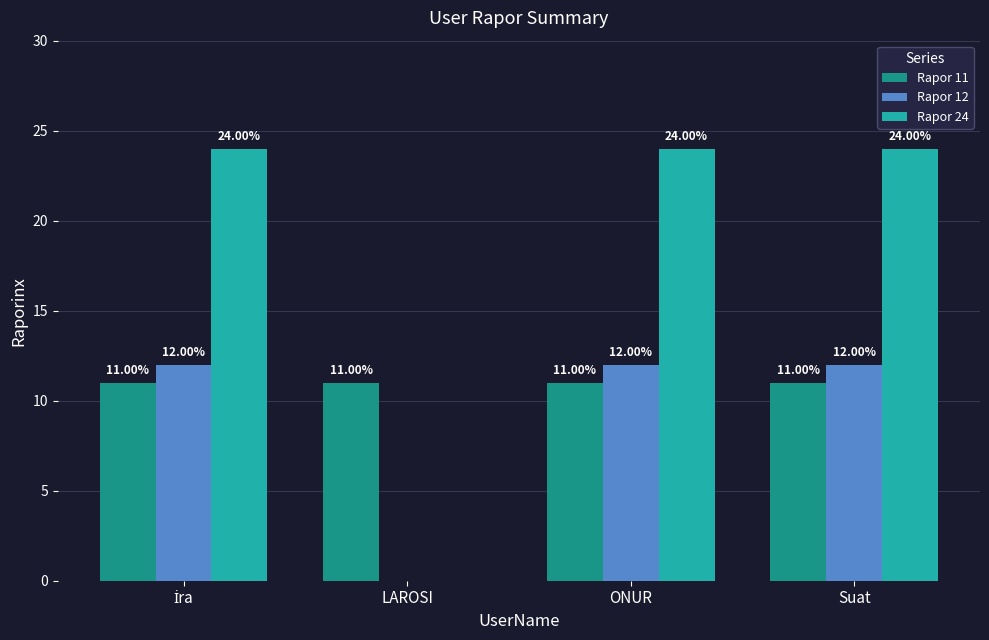

What is the total value across all series at ONUR?

47